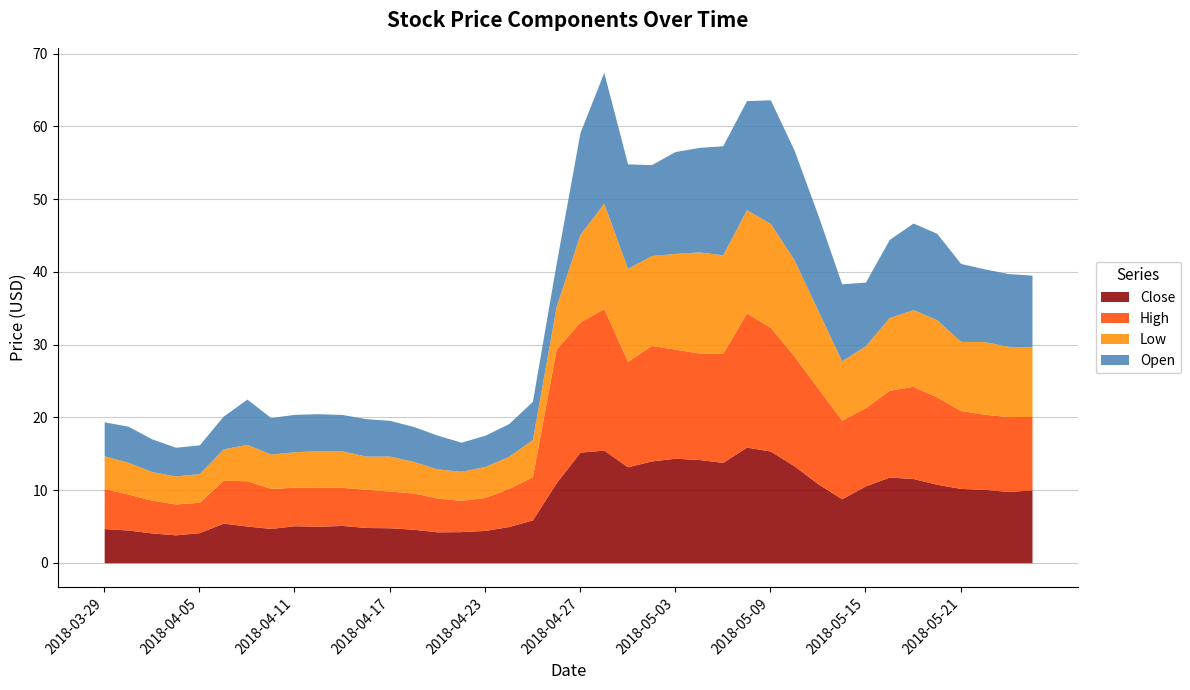

Reading right to left, list all the values displayed in this chart.

Close: 2018-05-24=10.0	2018-05-23=9.8	2018-05-22=10.1	2018-05-21=10.2	2018-05-18=10.8	2018-05-17=11.6	2018-05-16=11.8	2018-05-15=10.6	2018-05-14=8.8	2018-05-11=10.9	2018-05-10=13.3	2018-05-09=15.4	2018-05-08=15.9	2018-05-07=13.8	2018-05-04=14.2	2018-05-03=14.4	2018-05-02=14.0	2018-05-01=13.2	2018-04-30=15.5	2018-04-27=15.2	2018-04-26=11.0	2018-04-25=5.9	2018-04-24=5.0	2018-04-23=4.4	2018-04-20=4.3	2018-04-19=4.2	2018-04-18=4.6	2018-04-17=4.8	2018-04-16=4.8	2018-04-13=5.1	2018-04-12=5.0	2018-04-11=5.1	2018-04-10=4.7	2018-04-09=5.1	2018-04-06=5.4	2018-04-05=4.1	2018-04-04=3.8	2018-04-03=4.1	2018-04-02=4.5	2018-03-29=4.7
High: 2018-05-24=10.1	2018-05-23=10.3	2018-05-22=10.3	2018-05-21=10.7	2018-05-18=12.0	2018-05-17=12.7	2018-05-16=11.9	2018-05-15=10.8	2018-05-14=10.8	2018-05-11=13.1	2018-05-10=15.1	2018-05-09=17.0	2018-05-08=18.4	2018-05-07=15.0	2018-05-04=14.6	2018-05-03=15.0	2018-05-02=15.9	2018-05-01=14.5	2018-04-30=19.5	2018-04-27=17.9	2018-04-26=18.4	2018-04-25=5.9	2018-04-24=5.2	2018-04-23=4.5	2018-04-20=4.3	2018-04-19=4.7	2018-04-18=5.0	2018-04-17=5.1	2018-04-16=5.2	2018-04-13=5.2	2018-04-12=5.4	2018-04-11=5.3	2018-04-10=5.5	2018-04-09=6.2	2018-04-06=5.9	2018-04-05=4.2	2018-04-04=4.2	2018-04-03=4.5	2018-04-02=4.9	2018-03-29=5.5
Low: 2018-05-24=9.6	2018-05-23=9.7	2018-05-22=10.0	2018-05-21=9.5	2018-05-18=10.6	2018-05-17=10.6	2018-05-16=10.0	2018-05-15=8.5	2018-05-14=8.2	2018-05-11=10.7	2018-05-10=13.2	2018-05-09=14.3	2018-05-08=14.2	2018-05-07=13.6	2018-05-04=13.9	2018-05-03=13.2	2018-05-02=12.4	2018-05-01=12.8	2018-04-30=14.5	2018-04-27=12.1	2018-04-26=5.9	2018-04-25=5.1	2018-04-24=4.4	2018-04-23=4.3	2018-04-20=4.0	2018-04-19=4.0	2018-04-18=4.3	2018-04-17=4.8	2018-04-16=4.6	2018-04-13=5.0	2018-04-12=5.0	2018-04-11=4.9	2018-04-10=4.7	2018-04-09=5.0	2018-04-06=4.3	2018-04-05=4.0	2018-04-04=3.8	2018-04-03=3.9	2018-04-02=4.4	2018-03-29=4.5
Open: 2018-05-24=9.9	2018-05-23=10.0	2018-05-22=10.0	2018-05-21=10.7	2018-05-18=11.9	2018-05-17=11.9	2018-05-16=10.7	2018-05-15=8.7	2018-05-14=10.6	2018-05-11=13.1	2018-05-10=15.1	2018-05-09=17.0	2018-05-08=15.0	2018-05-07=15.0	2018-05-04=14.4	2018-05-03=14.0	2018-05-02=12.5	2018-05-01=14.4	2018-04-30=18.0	2018-04-27=14.0	2018-04-26=5.9	2018-04-25=5.2	2018-04-24=4.5	2018-04-23=4.3	2018-04-20=4.0	2018-04-19=4.7	2018-04-18=4.8	2018-04-17=4.9	2018-04-16=5.2	2018-04-13=5.0	2018-04-12=5.1	2018-04-11=5.1	2018-04-10=5.0	2018-04-09=6.2	2018-04-06=4.5	2018-04-05=4.0	2018-04-04=4.0	2018-04-03=4.5	2018-04-02=4.9	2018-03-29=4.7